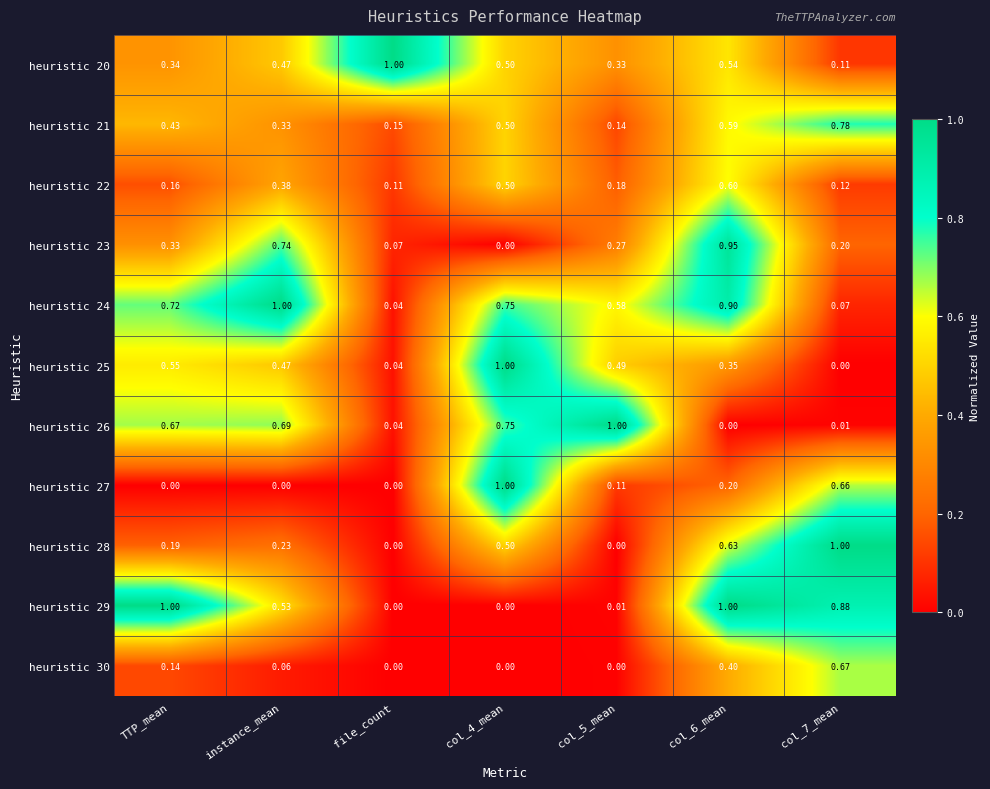

At which label is heuristic 22 closest to 0?

file_count